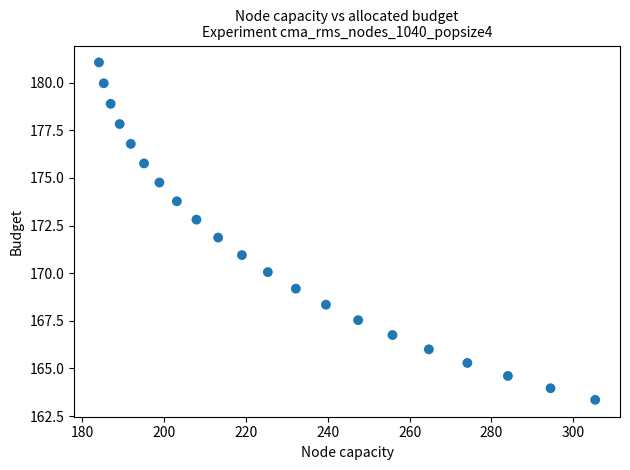

What is the range of X values (max minus min)?

121.3